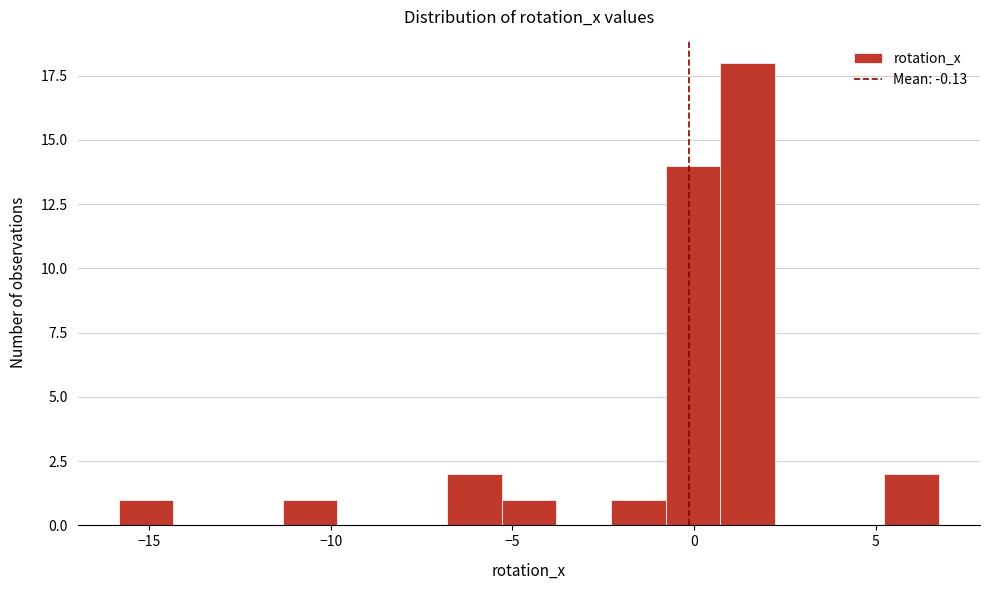

Read against the x-axis, roughly where is the centre of the tallest bar?

1.5